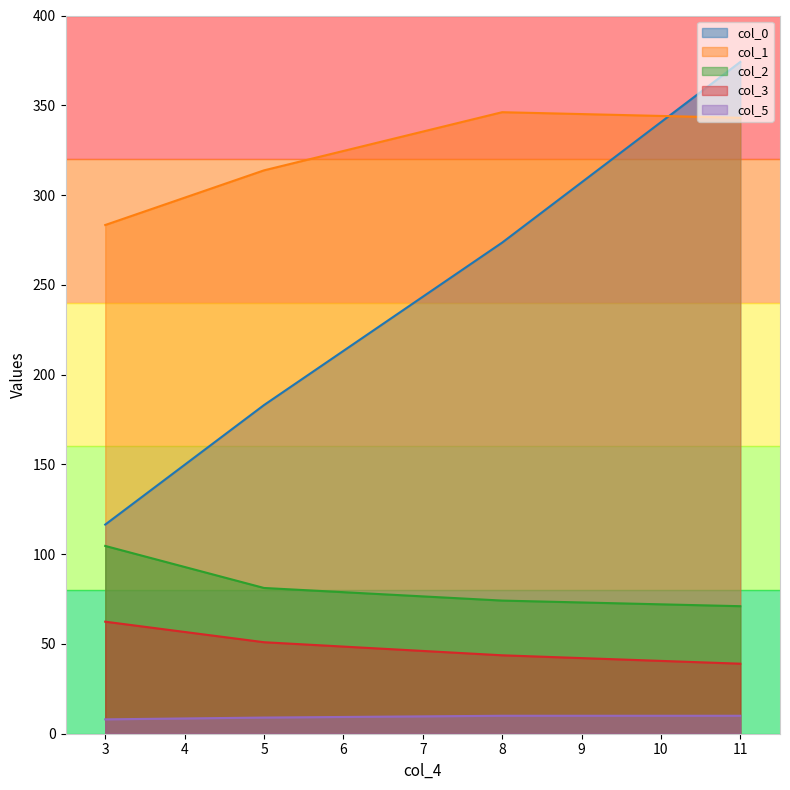

What value does the col_5 series have at 3?

8.0